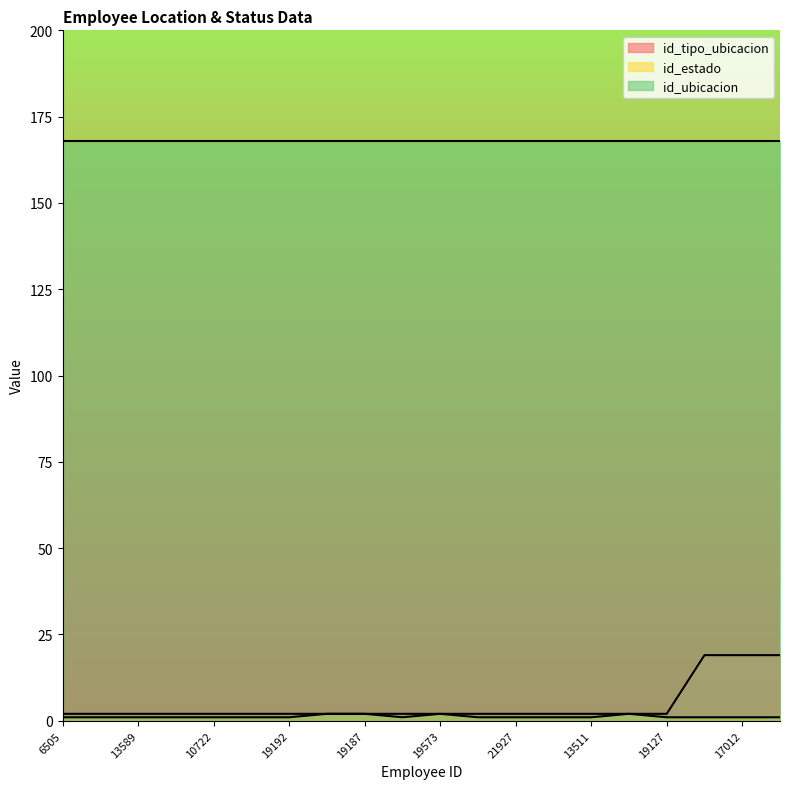

True or false: id_estado and id_tipo_ubicacion cross at least once.

False